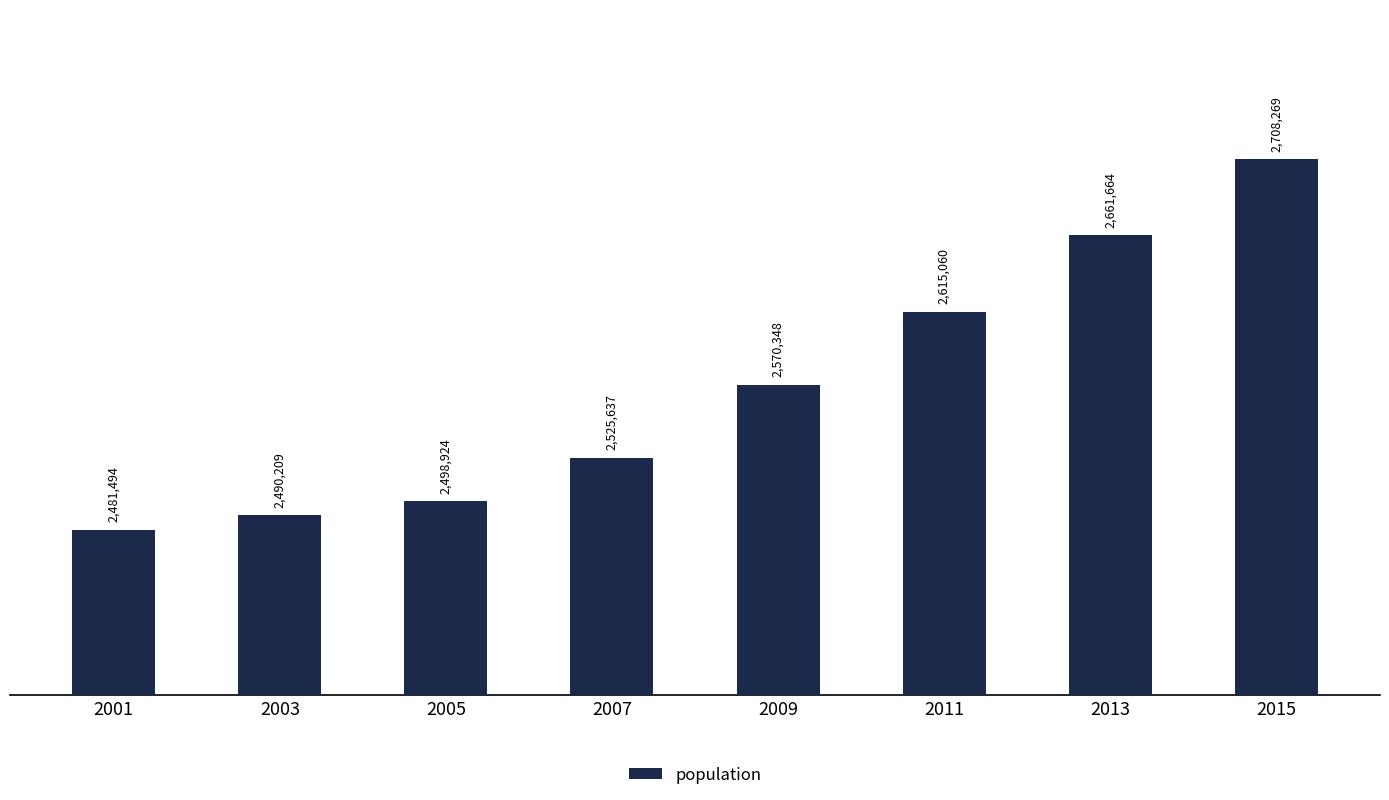

What is the smallest value displayed?

2481494